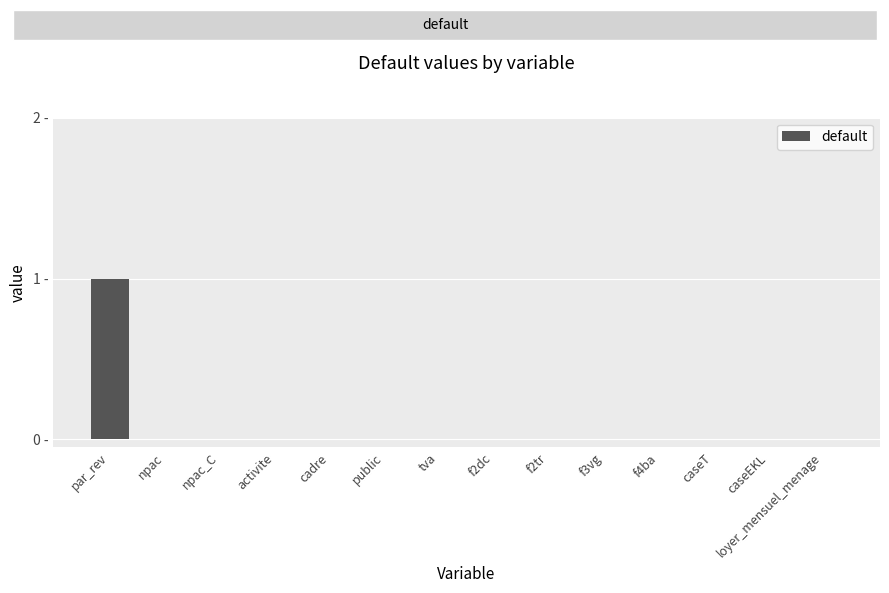

Rank the categories by value from lowest to highest.

npac, npac_C, activite, cadre, public, tva, f2dc, f2tr, f3vg, f4ba, caseT, caseEKL, loyer_mensuel_menage, par_rev